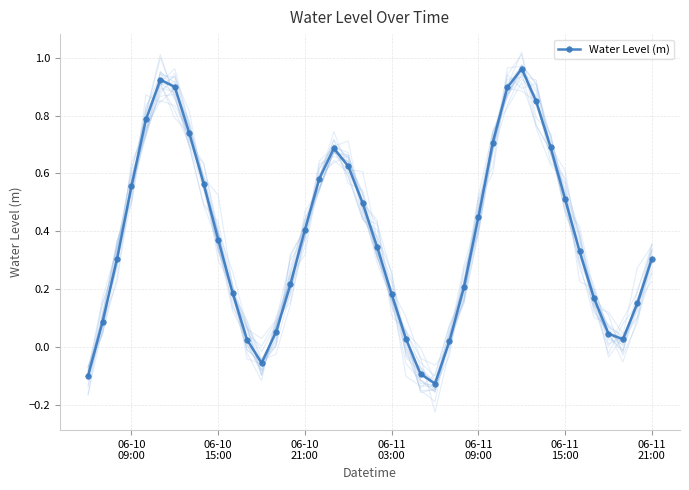

True or false: the data shows 1.4 at 06-11
09:00.

False